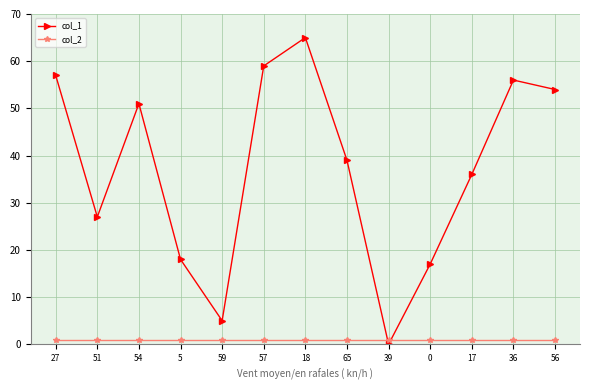

Which label corresponds to the largest value in the chart?

18